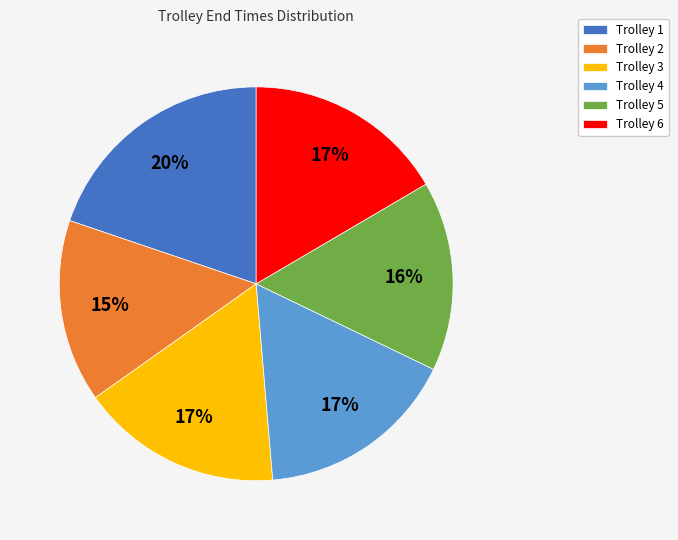

What is the largest slice in the pie chart?

Trolley 1